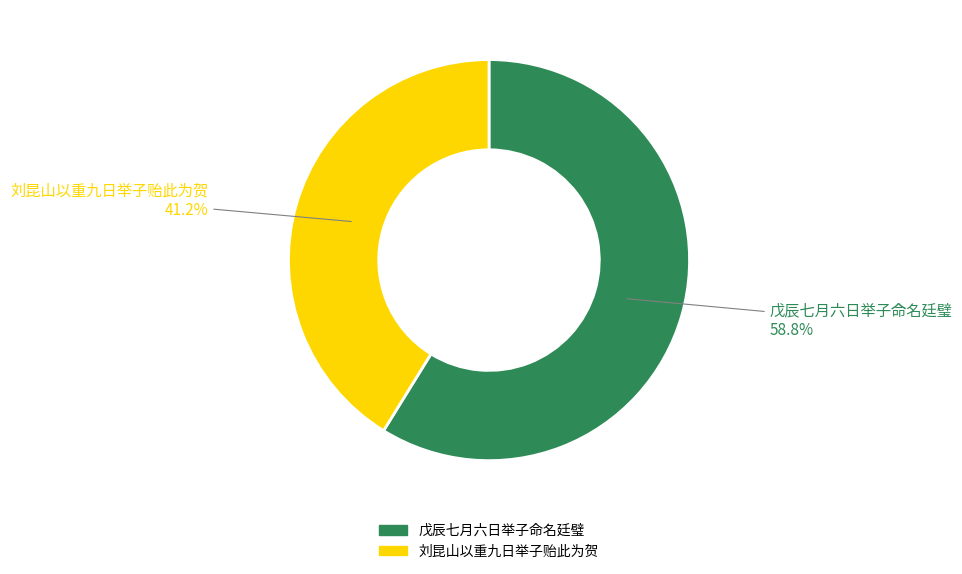

Which has a higher value, 戊辰七月六日举子命名廷璧 or 刘昆山以重九日举子贻此为贺?

戊辰七月六日举子命名廷璧